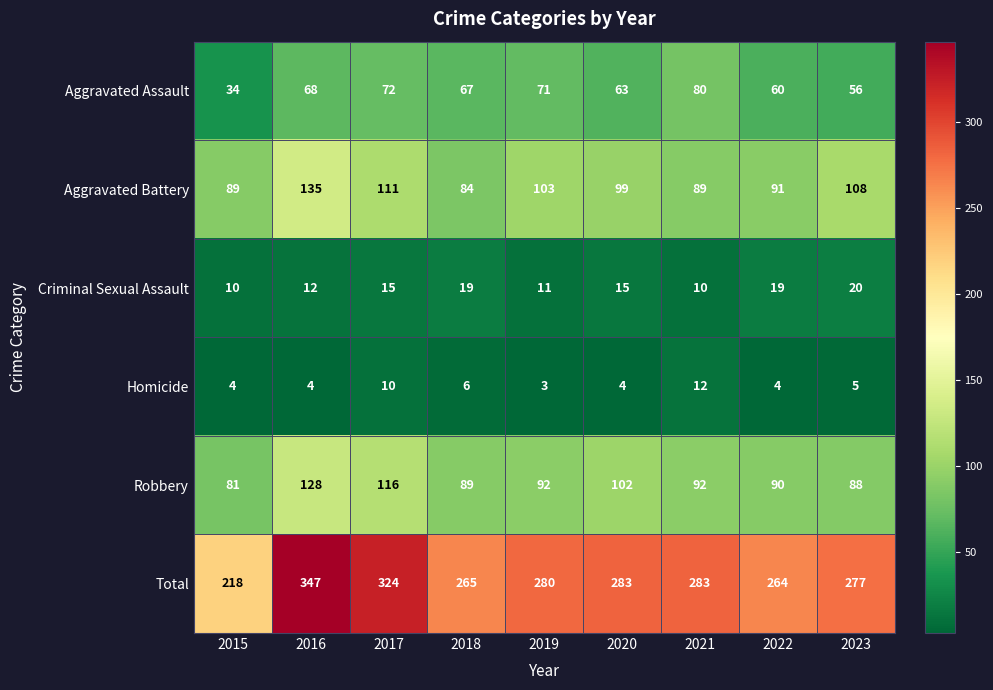

What is the smallest value displayed?

3